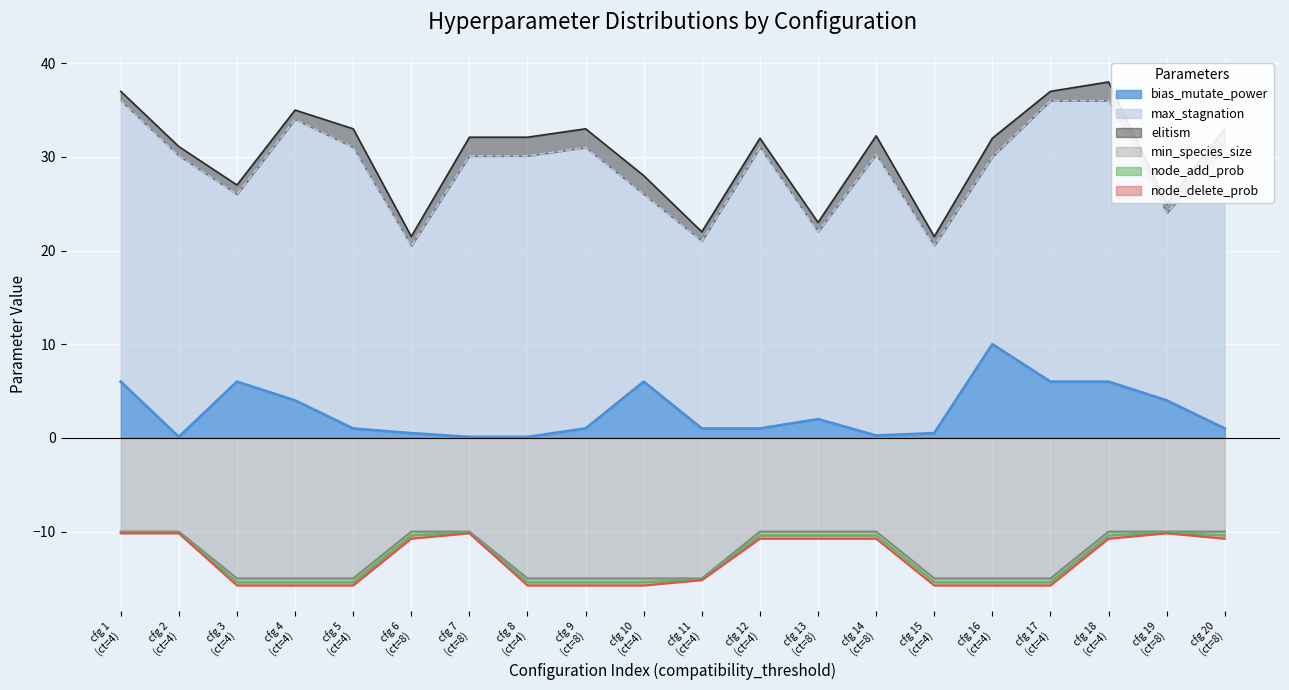

What is the total value across all series at 4?

47.2